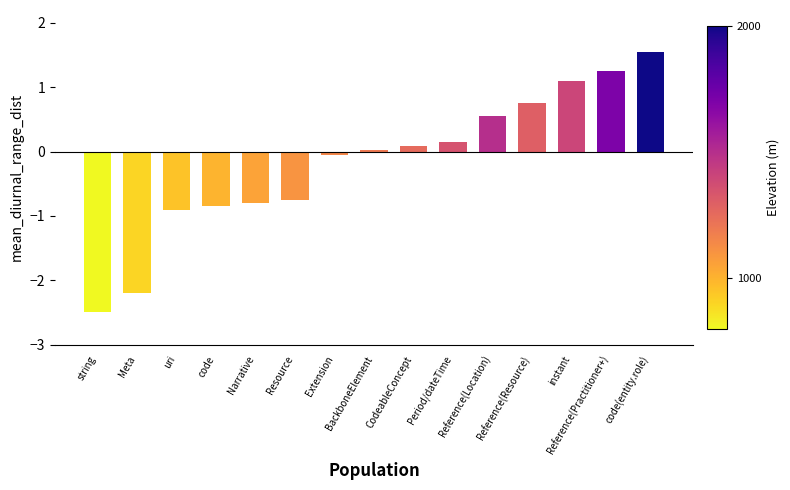

What is the minimum value shown in the chart?

-2.5